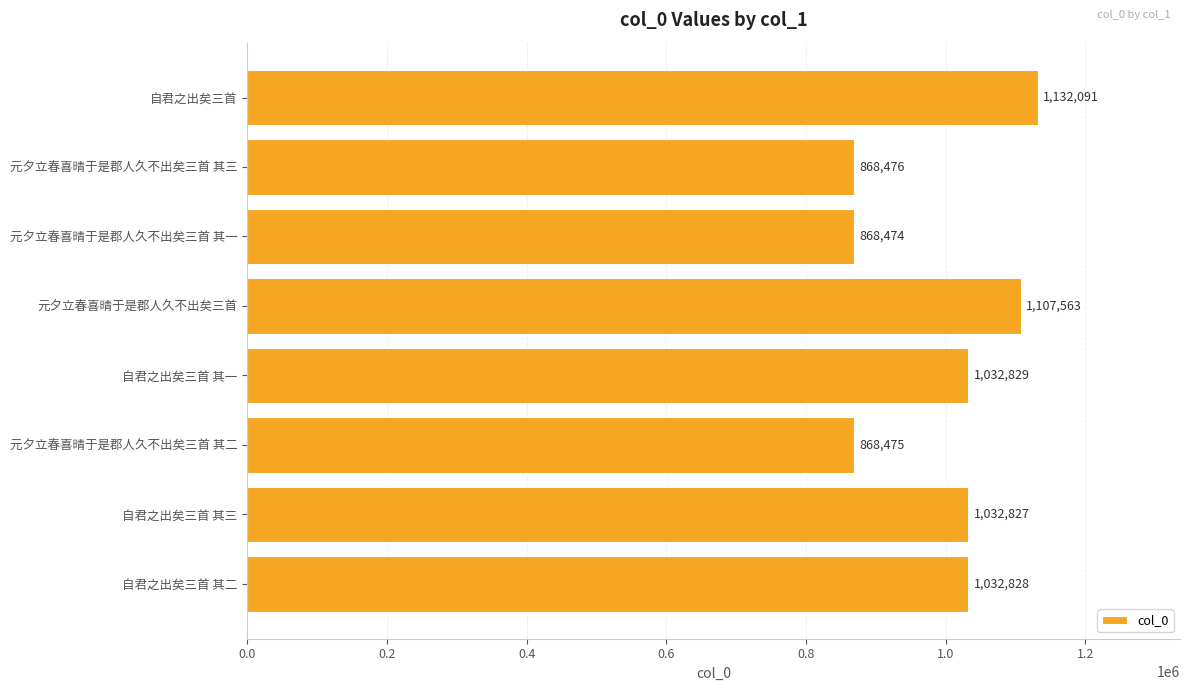

True or false: the data shows 1398344 at 元夕立春喜晴于是郡人久不出矣三首 其二.

False